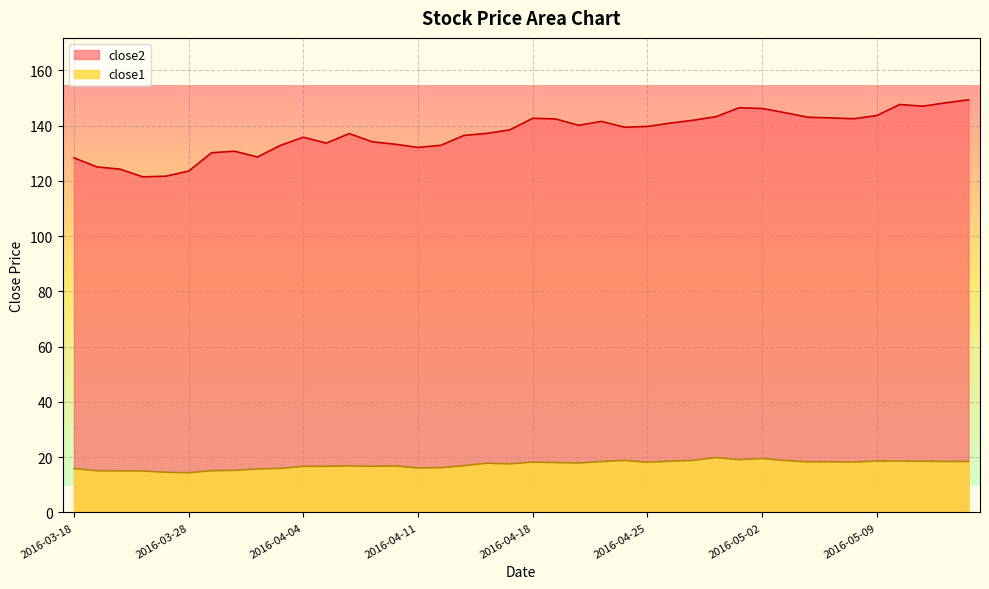

What is the minimum value for close1?

14.4